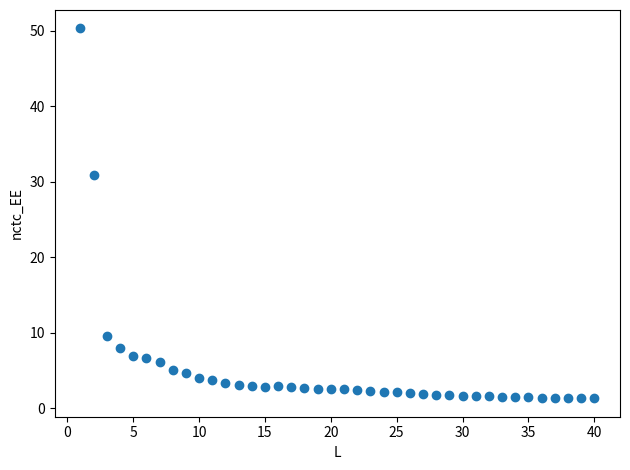

What Y value in the scatter plot is closest to 25?

30.8